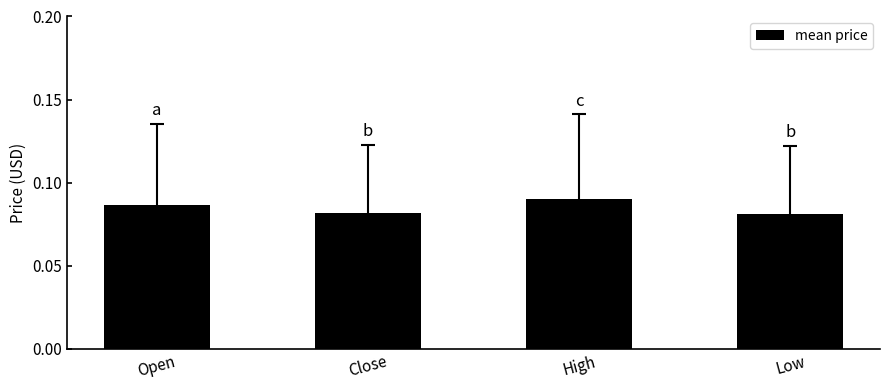

The value at Open is 0.0. True or false?

False